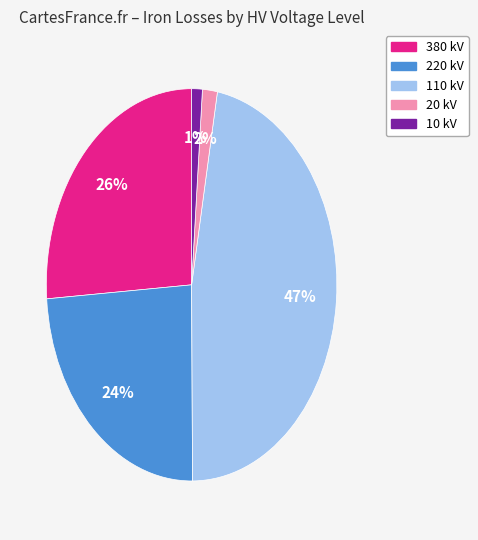

Does any single category account for the majority?

No